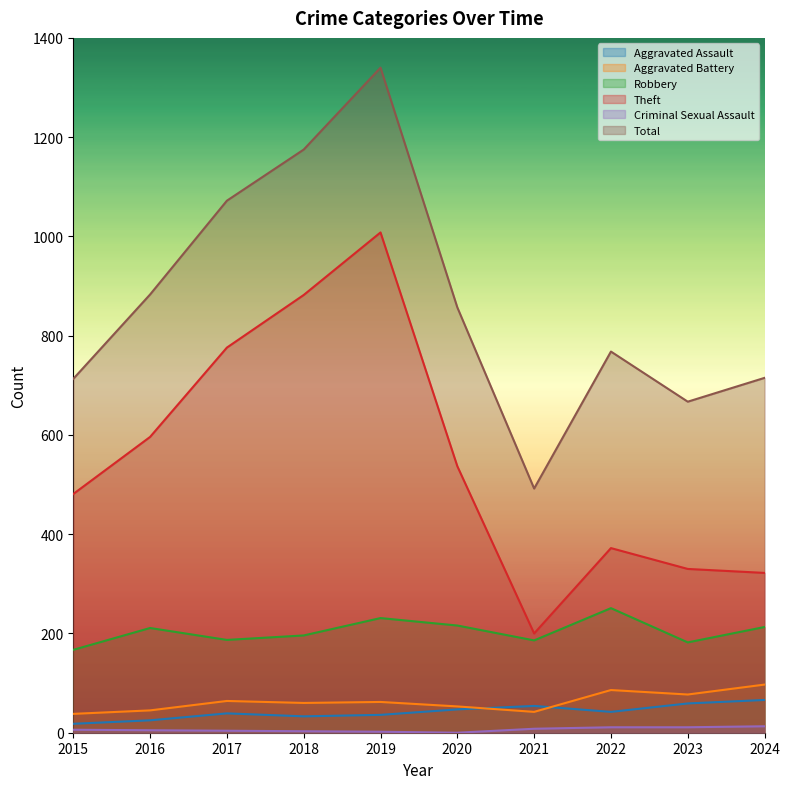

True or false: Criminal Sexual Assault has more than 0 points higher than both neighbors.

False